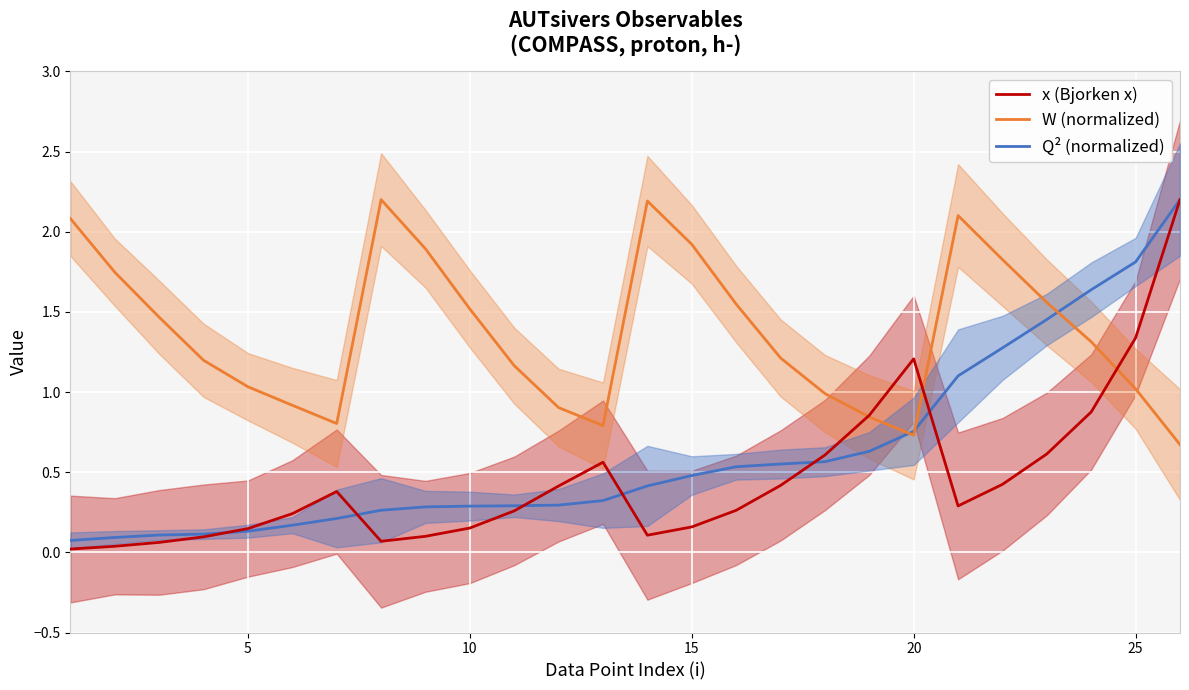

What is the sum of all Q² (normalized) values?

16.1